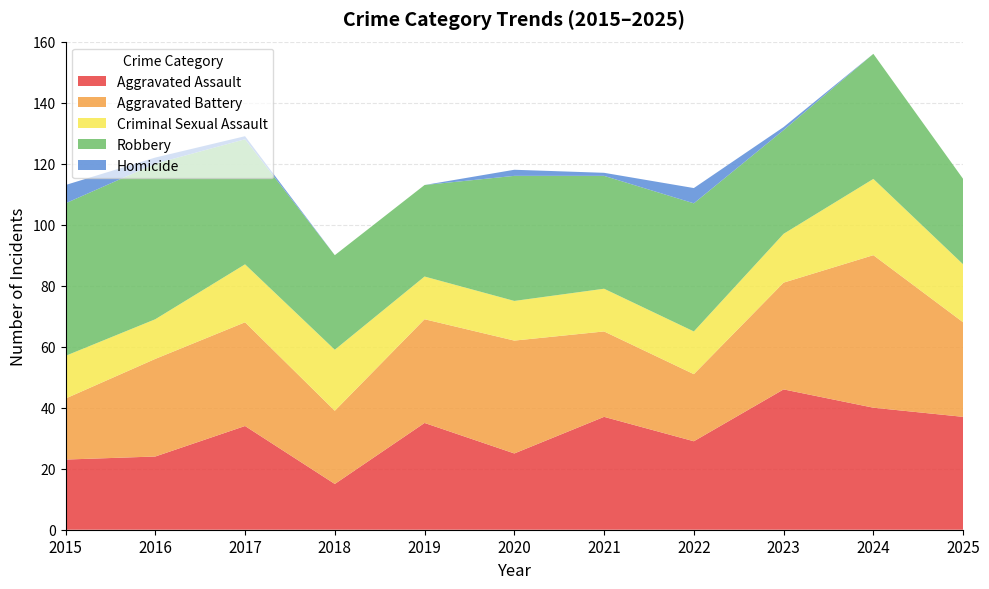

Reading left to right, transcribe all the data shown in this chart.

Aggravated Assault: 23	24	34	15	35	25	37	29	46	40	37
Aggravated Battery: 20	32	34	24	34	37	28	22	35	50	31
Criminal Sexual Assault: 14	13	19	20	14	13	14	14	16	25	19
Robbery: 50	51	41	31	30	41	37	42	34	41	28
Homicide: 6	2	1	0	0	2	1	5	1	0	0